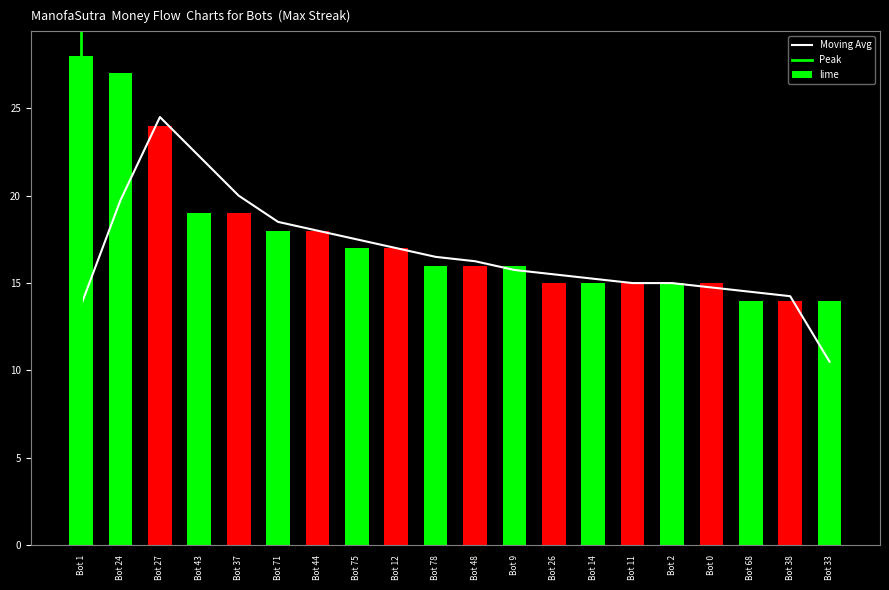

What is the value of the 13th bar from the left?

15